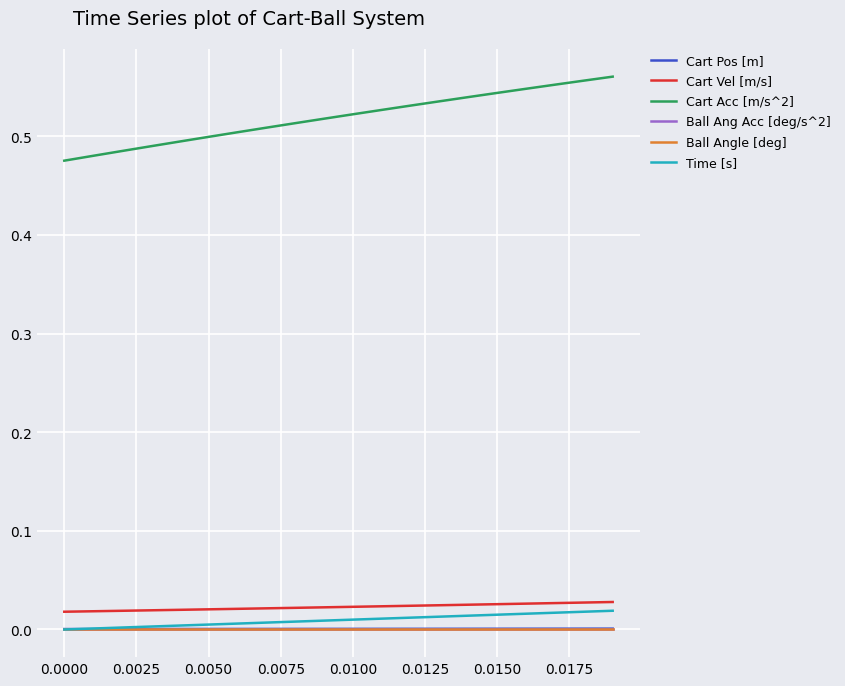

Reading left to right, what are all the values shown in this chart?

Cart Pos [m]: 0.0	0.0	0.0	0.0	0.0	0.0	0.0	0.0	0.0	0.0	0.0	0.0	0.0	0.0	0.0	0.0	0.0	0.0	0.0	0.0
Cart Vel [m/s]: 0.0	0.0	0.0	0.0	0.0	0.0	0.0	0.0	0.0	0.0	0.0	0.0	0.0	0.0	0.0	0.0	0.0	0.0	0.0	0.0
Cart Acc [m/s^2]: 0.5	0.5	0.5	0.5	0.5	0.5	0.5	0.5	0.5	0.5	0.5	0.5	0.5	0.5	0.5	0.5	0.5	0.6	0.6	0.6
Ball Ang Acc [deg/s^2]: 0.0	0.0	0.0	0.0	0.0	0.0	0.0	0.0	0.0	0.0	0.0	0.0	0.0	0.0	0.0	0.0	0.0	0.0	0.0	0.0
Ball Angle [deg]: 0.0	0.0	0.0	0.0	0.0	0.0	0.0	0.0	0.0	0.0	0.0	0.0	0.0	0.0	0.0	0.0	0.0	0.0	0.0	0.0
Time [s]: 0.0	0.0	0.0	0.0	0.0	0.0	0.0	0.0	0.0	0.0	0.0	0.0	0.0	0.0	0.0	0.0	0.0	0.0	0.0	0.0